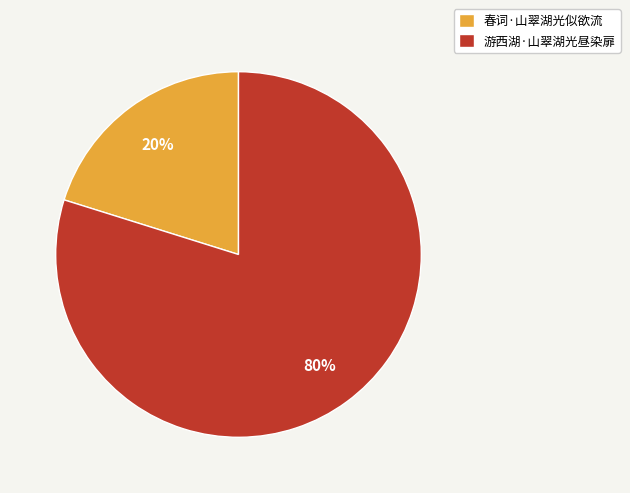

The 春词·山翠湖光似欲流 slice represents 20% of the pie. True or false?

True